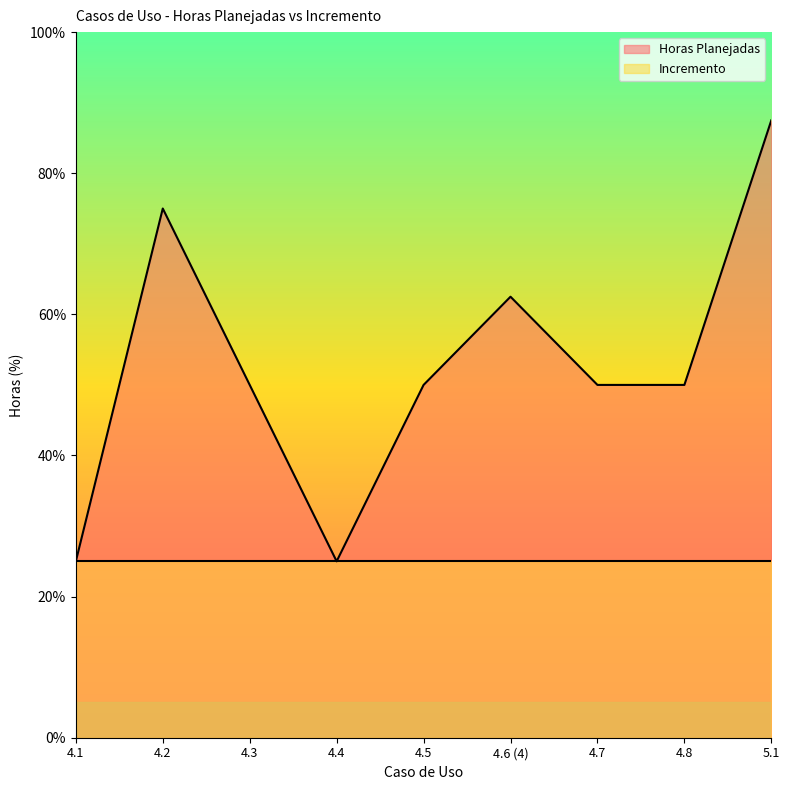

What is the change in value from 4.1 to 4.2?

+50.0